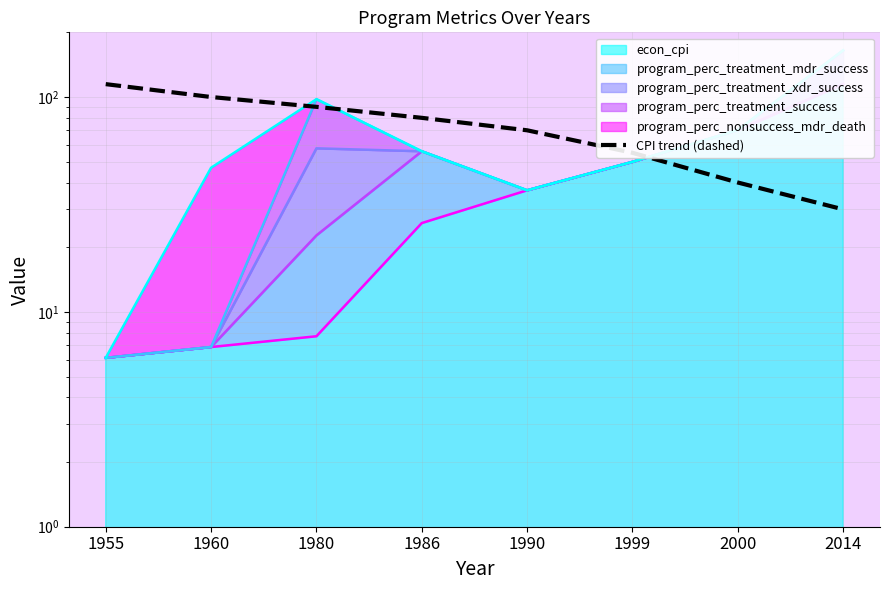

Which label corresponds to the largest value in the chart?

1955